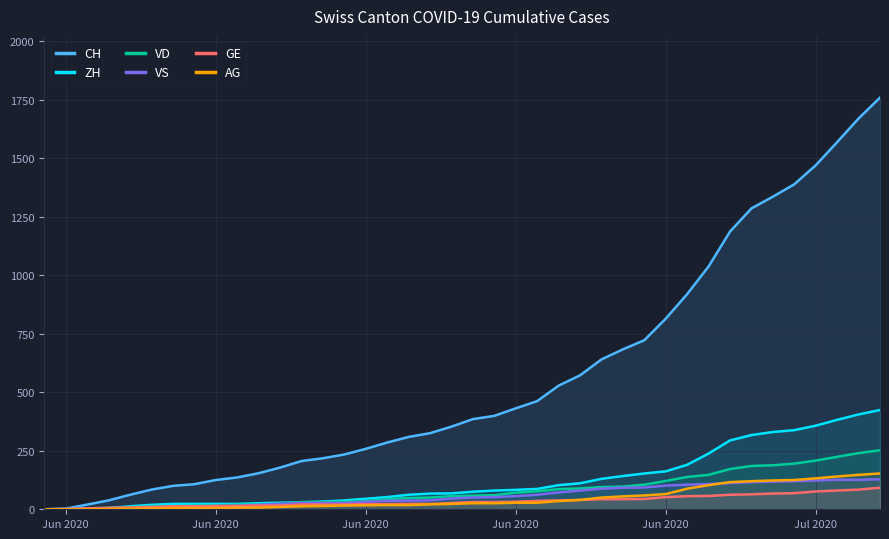

At how many categories does at least one series exceed 1494?

3